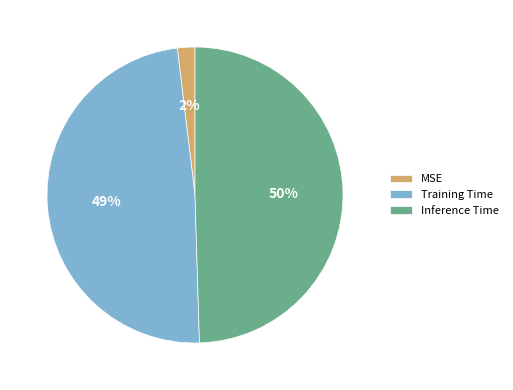

Which slice is the largest?

Inference Time